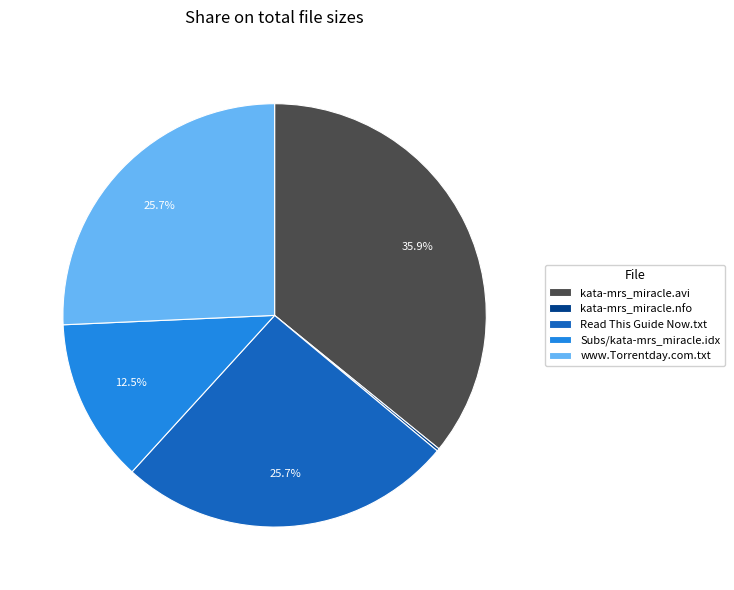

Does www.Torrentday.com.txt represent more than half of the total?

No